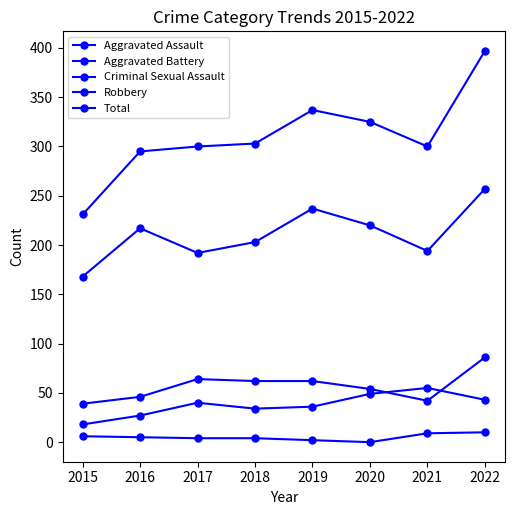

Reading right to left, list all the values displayed in this chart.

Aggravated Assault: 43	55	49	36	34	40	27	18
Aggravated Battery: 86	42	54	62	62	64	46	39
Criminal Sexual Assault: 10	9	0	2	4	4	5	6
Robbery: 257	194	220	237	203	192	217	168
Total: 397	300	325	337	303	300	295	231